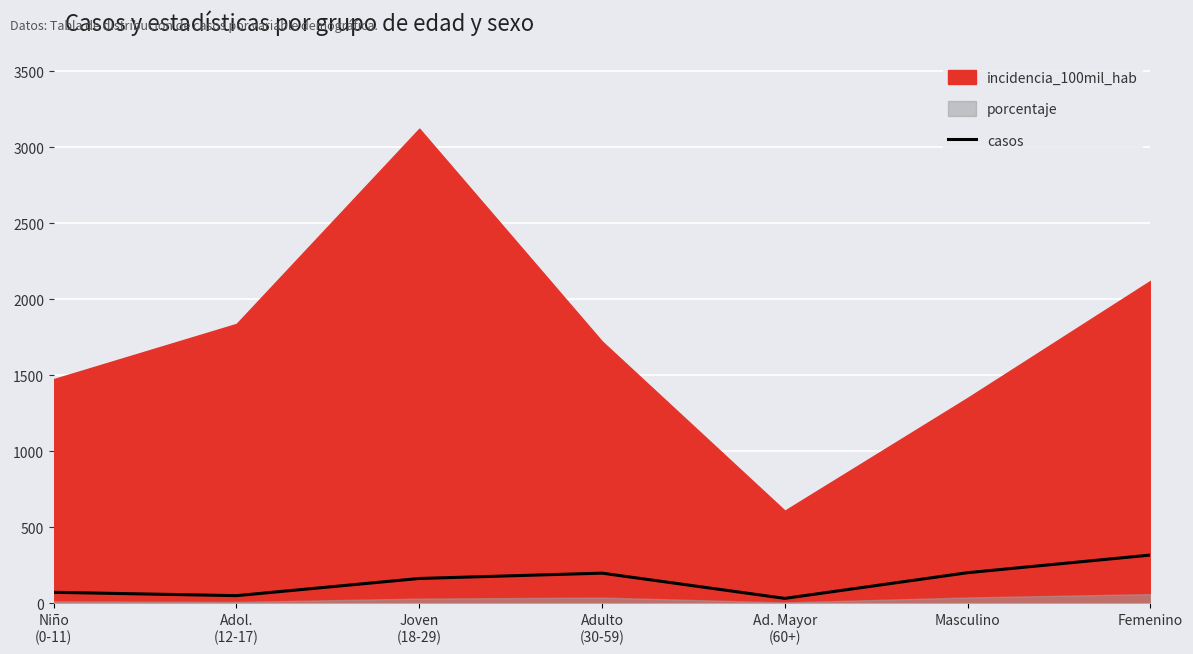

Between Femenino and Ad. Mayor
(60+), which is larger?

Femenino